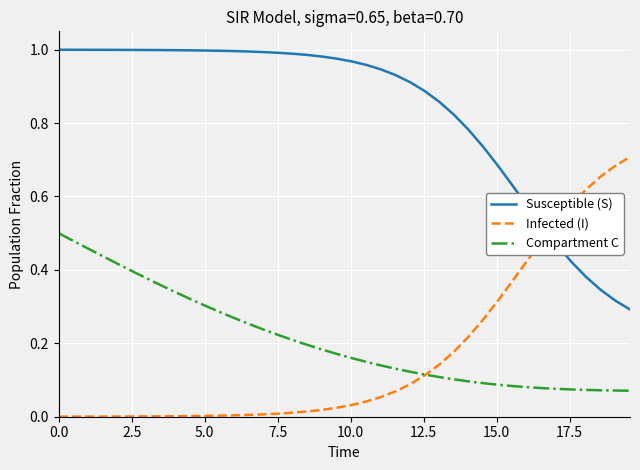

What are all the series names shown in the legend?

Susceptible (S), Infected (I), Compartment C